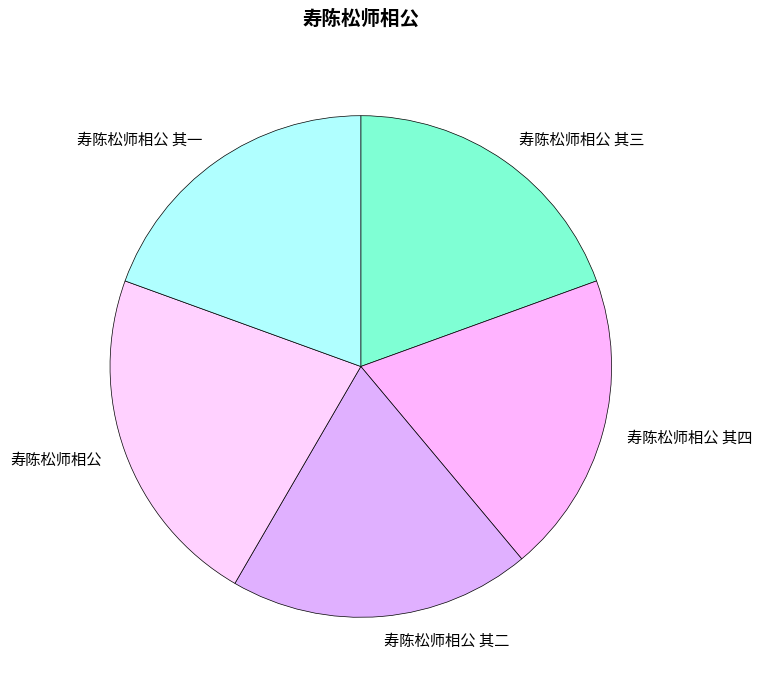

Is there a majority slice in this chart?

No